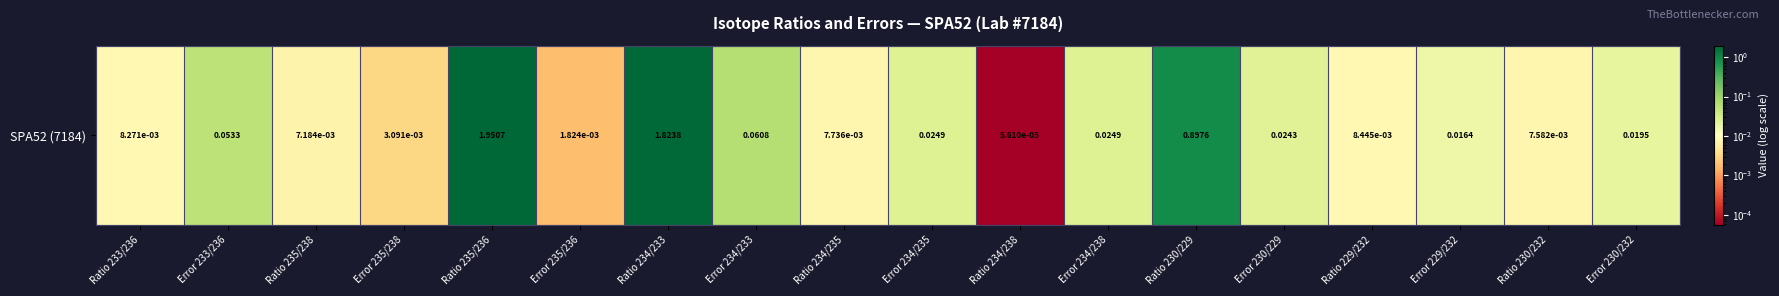

Reading left to right, list all the values displayed in this chart.

Ratio 233/236=0.0	Error 233/236=0.1	Ratio 235/238=0.0	Error 235/238=0.0	Ratio 235/236=2.0	Error 235/236=0.0	Ratio 234/233=1.8	Error 234/233=0.1	Ratio 234/235=0.0	Error 234/235=0.0	Ratio 234/238=0.0	Error 234/238=0.0	Ratio 230/229=0.9	Error 230/229=0.0	Ratio 229/232=0.0	Error 229/232=0.0	Ratio 230/232=0.0	Error 230/232=0.0